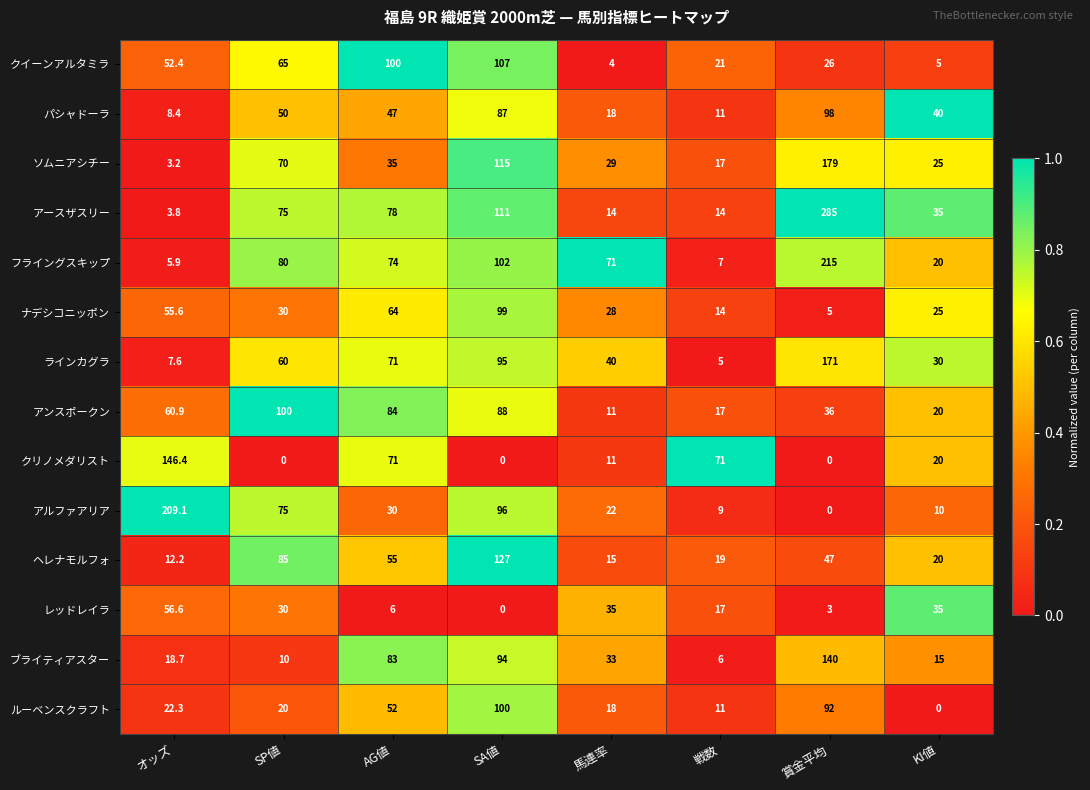

What is the maximum value shown in the chart?

285.0